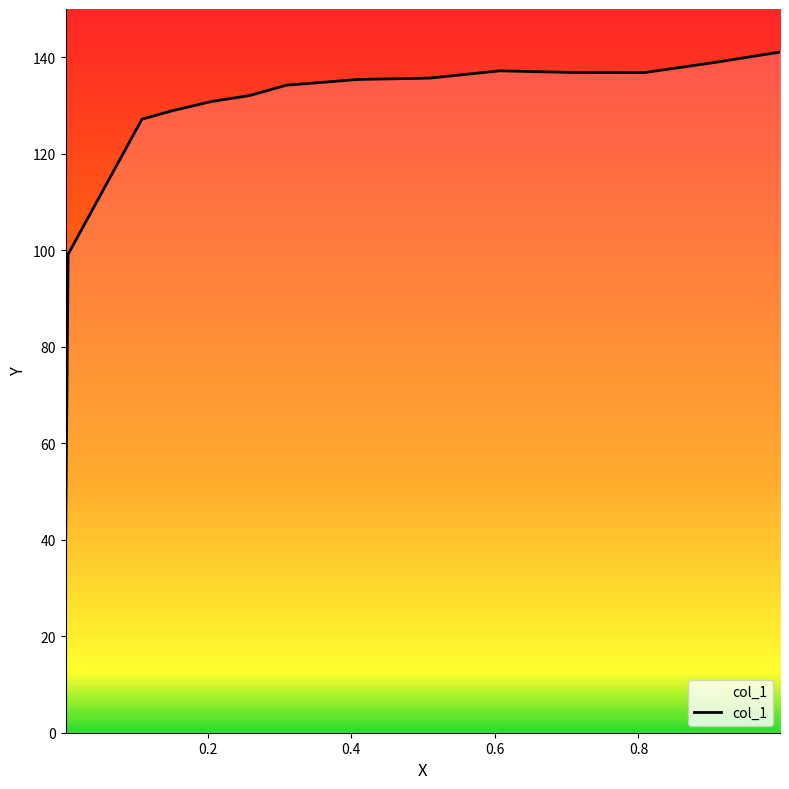

What is the difference between the maximum and minimum values?

104.1